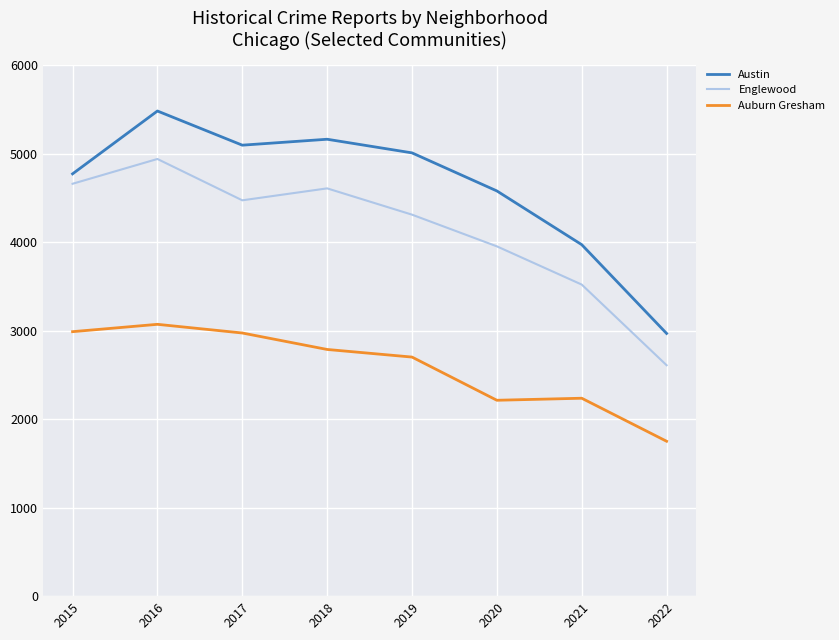

What is the difference between the Englewood values at 2019 and 2021?

790